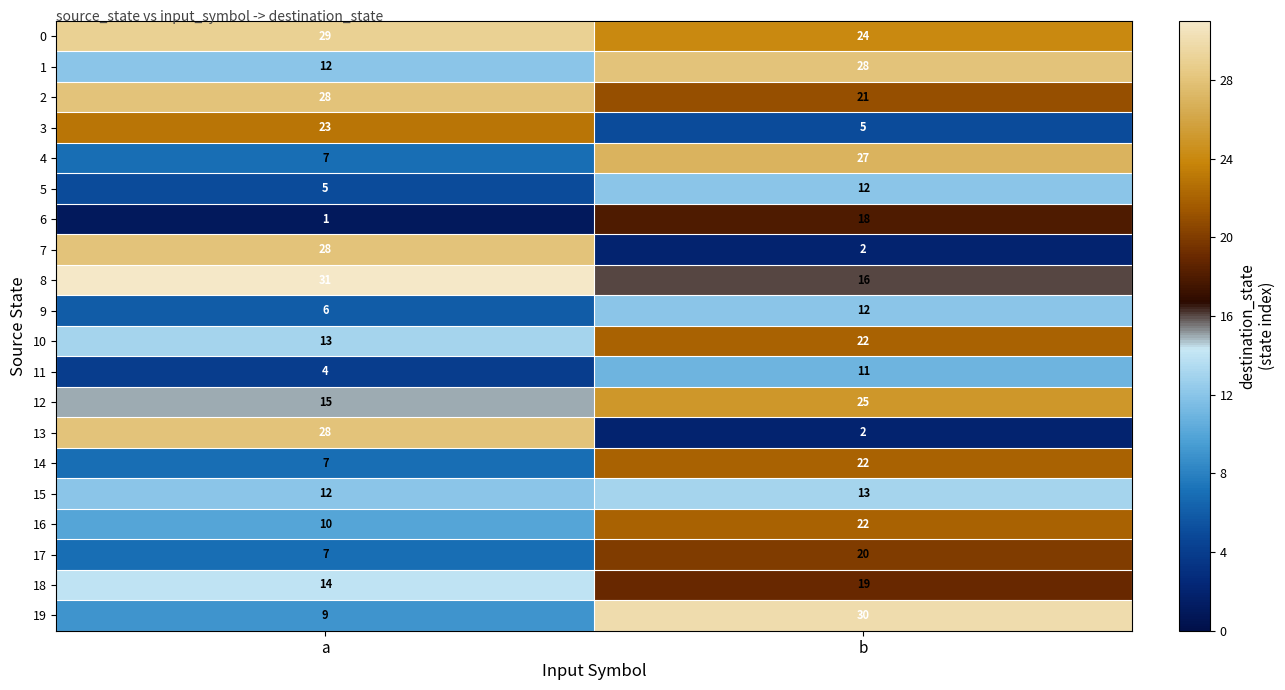

What is the total value across all series at b?

351